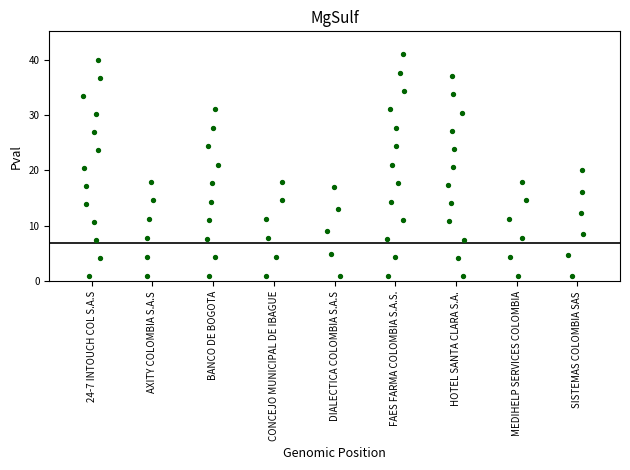

What is the change in value from MEDIHELP SERVICES COLOMBIA to SISTEMAS COLOMBIA SAS?

+3.2